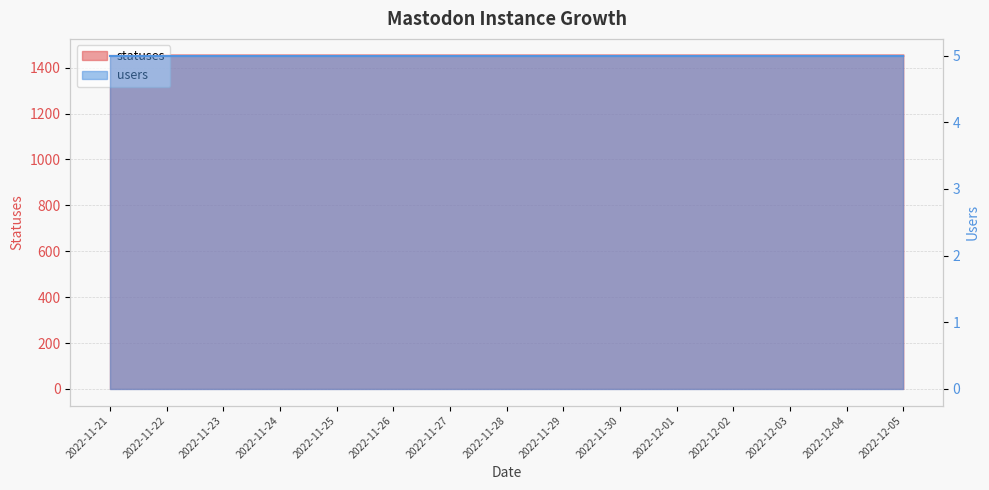

The value at 2022-11-21 is 363. True or false?

False